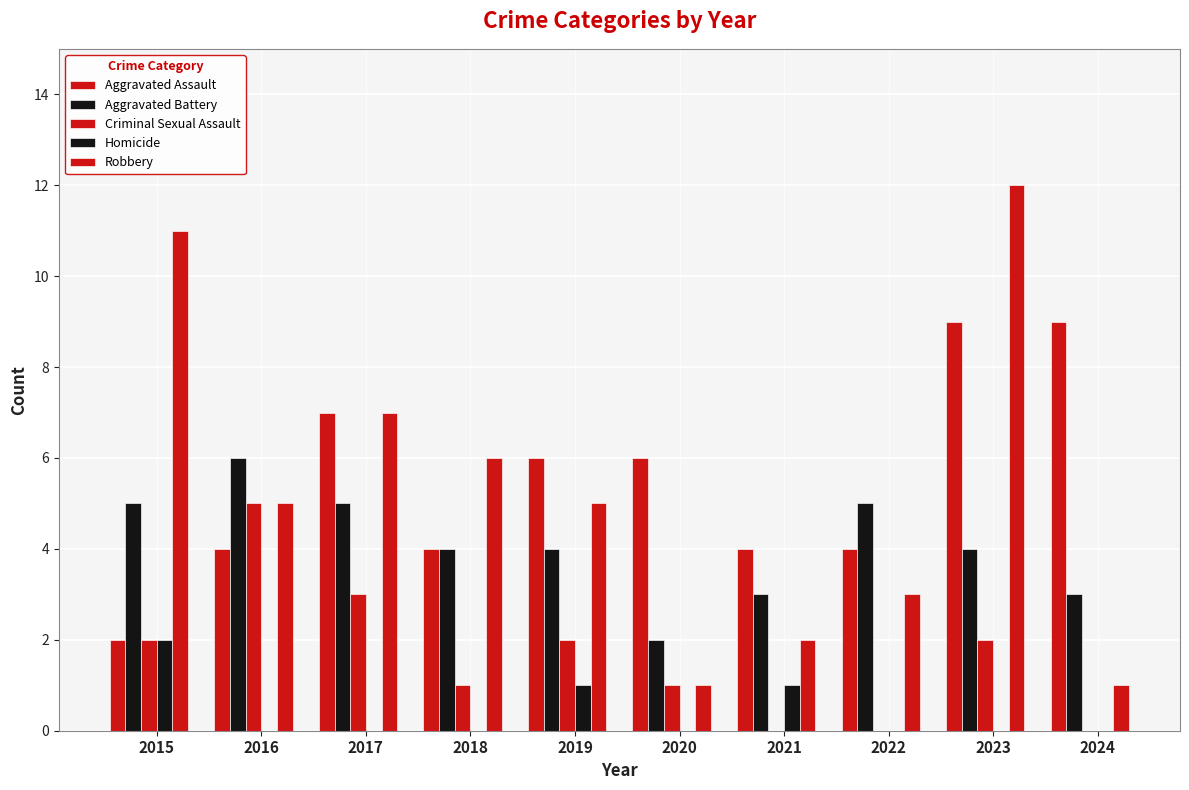

Are the bars grouped side by side (vs. stacked)?

Yes